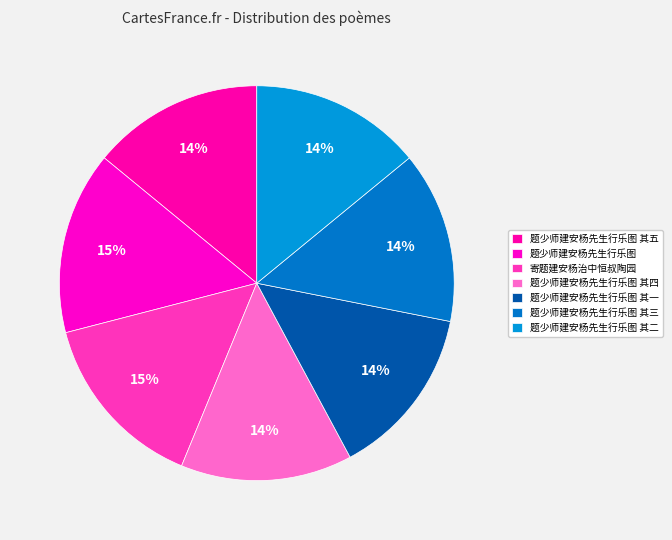

Which slice is the smallest?

题少师建安杨先生行乐图 其一